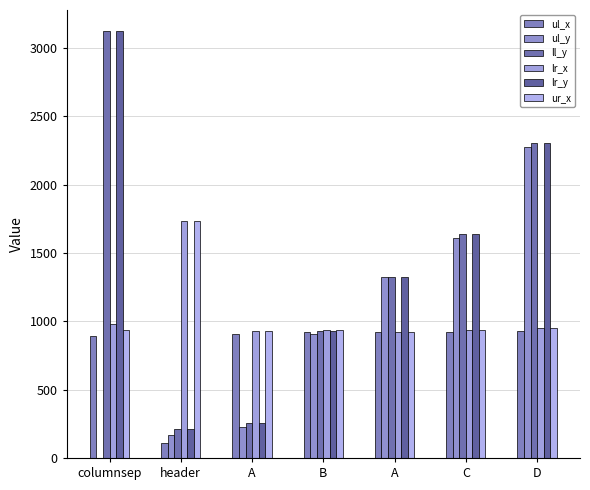

Which series has the widest spread of values?

ll_y